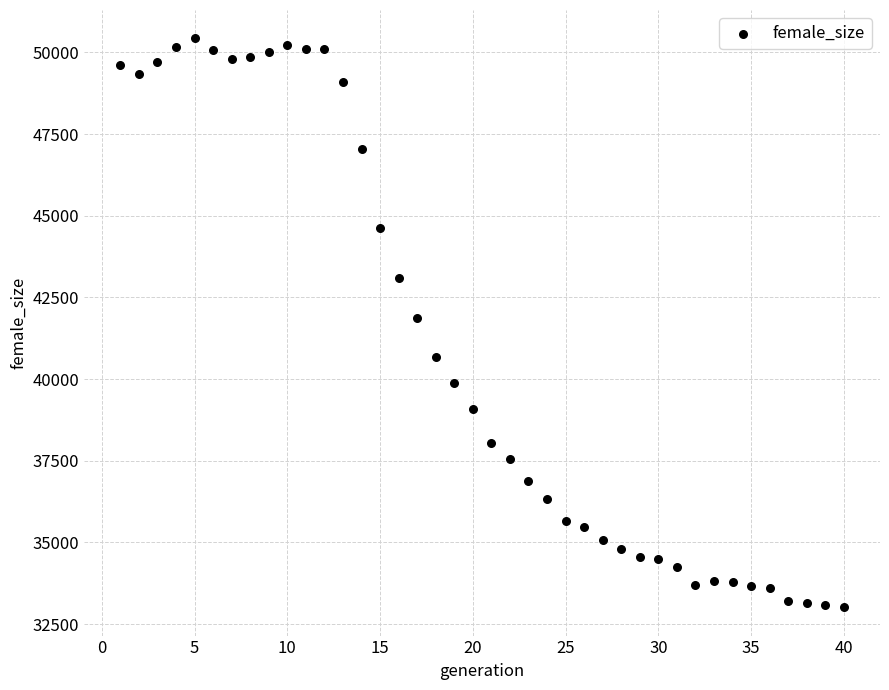

What is the range of X values (max minus min)?

39